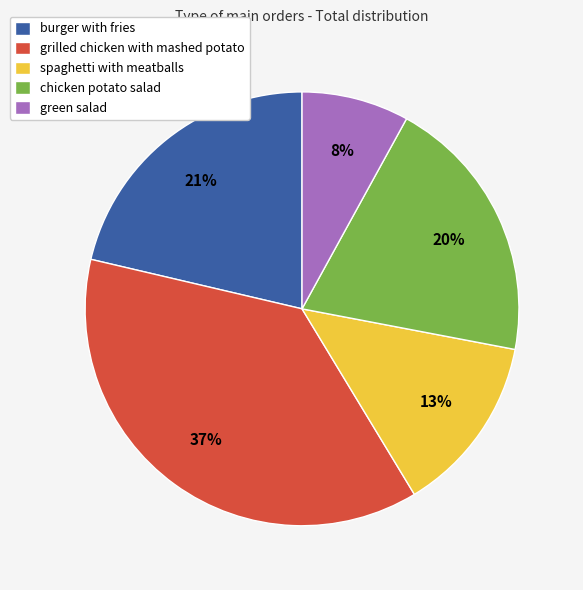

To the nearest percent, what is the combined percentage of burger with fries and chicken potato salad?

41%